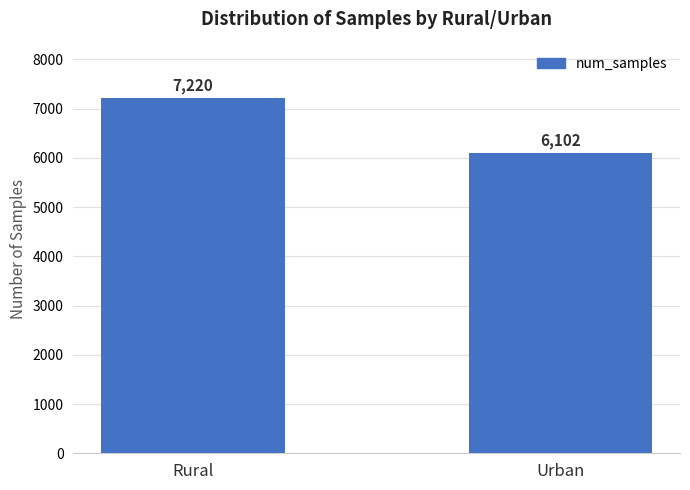

Is it true that the value at Urban is 4164?

False